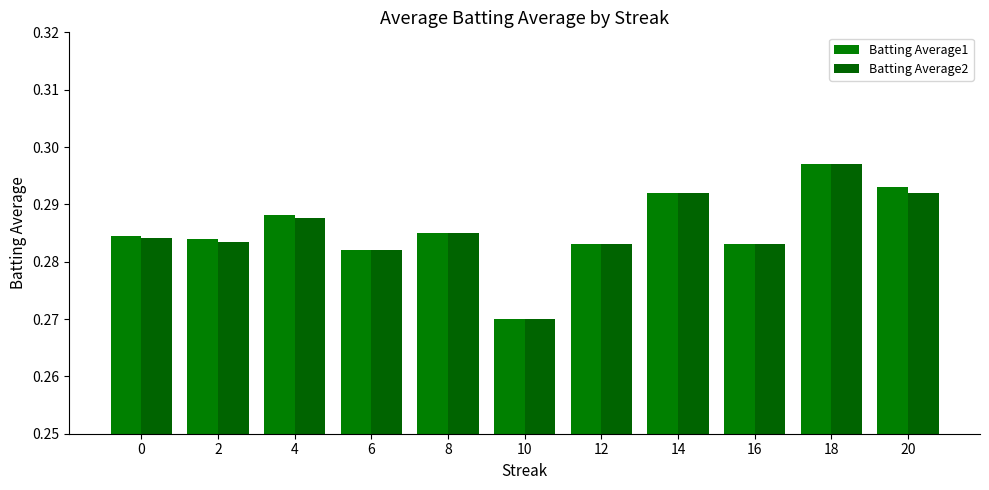

Are the bars horizontal?

No